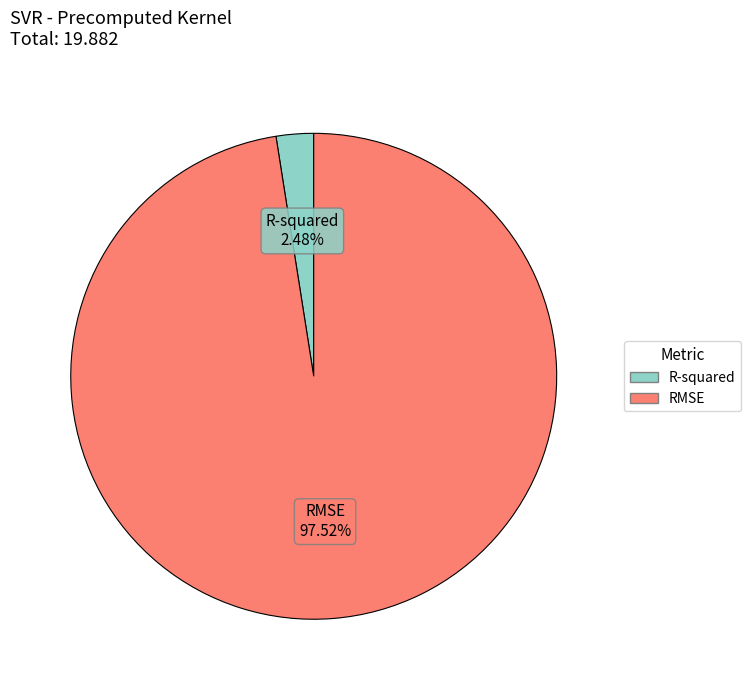

How many slices are in this pie chart?

2